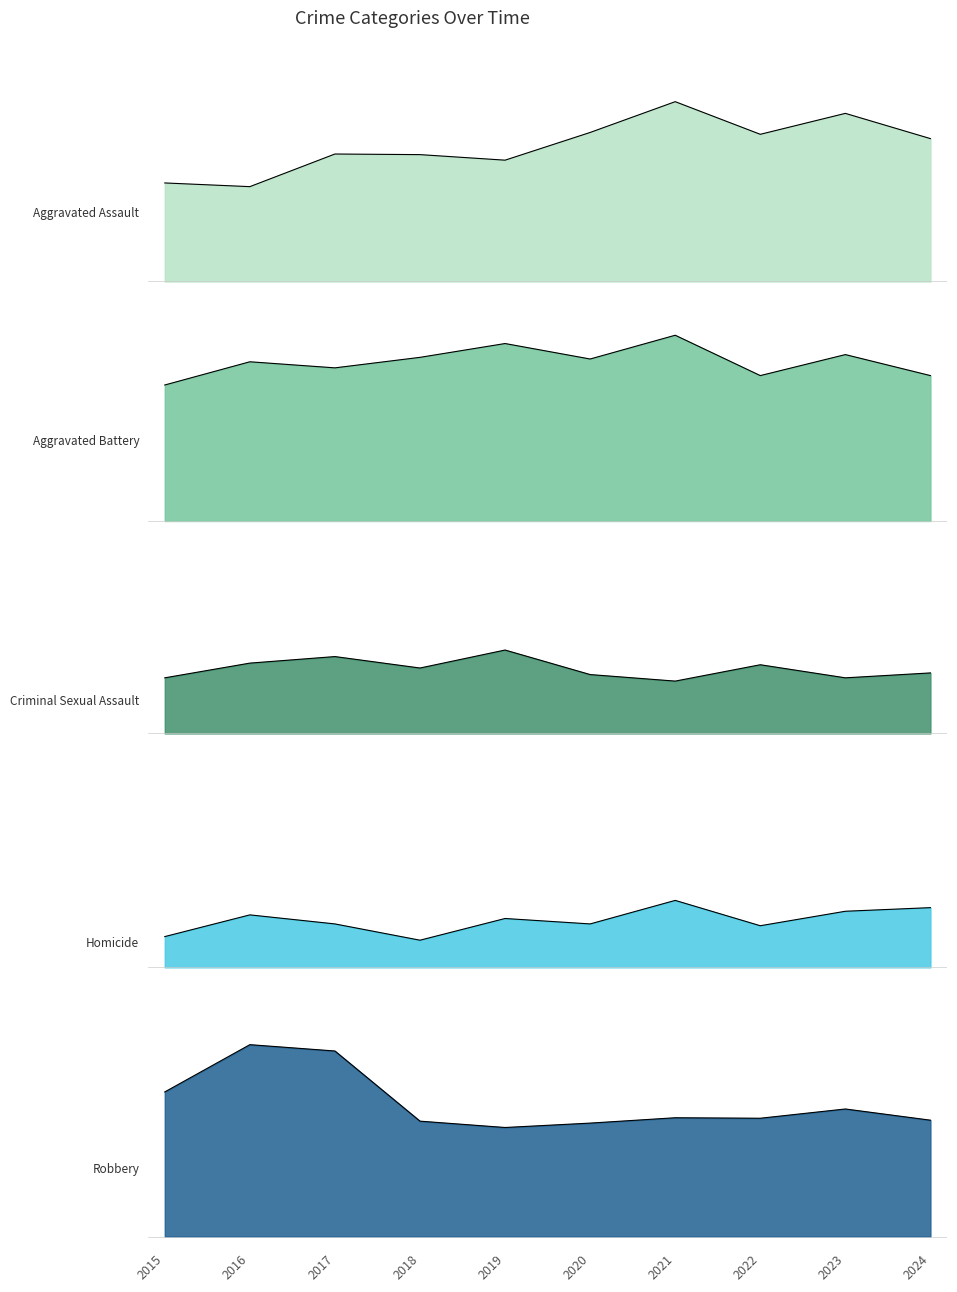

At which category does Aggravated Assault reach its first local valley?

2016